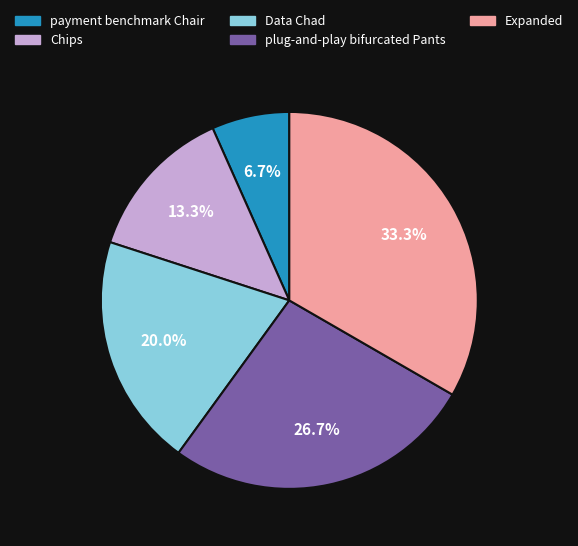

Does any single category account for the majority?

No